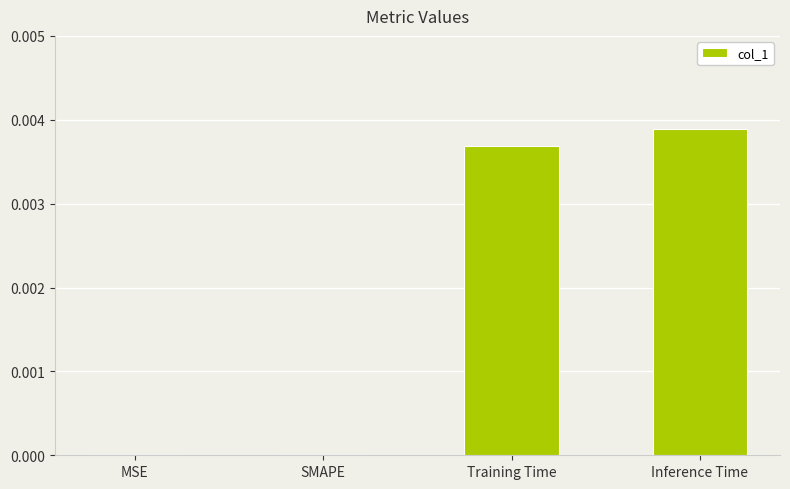

Which label corresponds to the largest value in the chart?

Inference Time